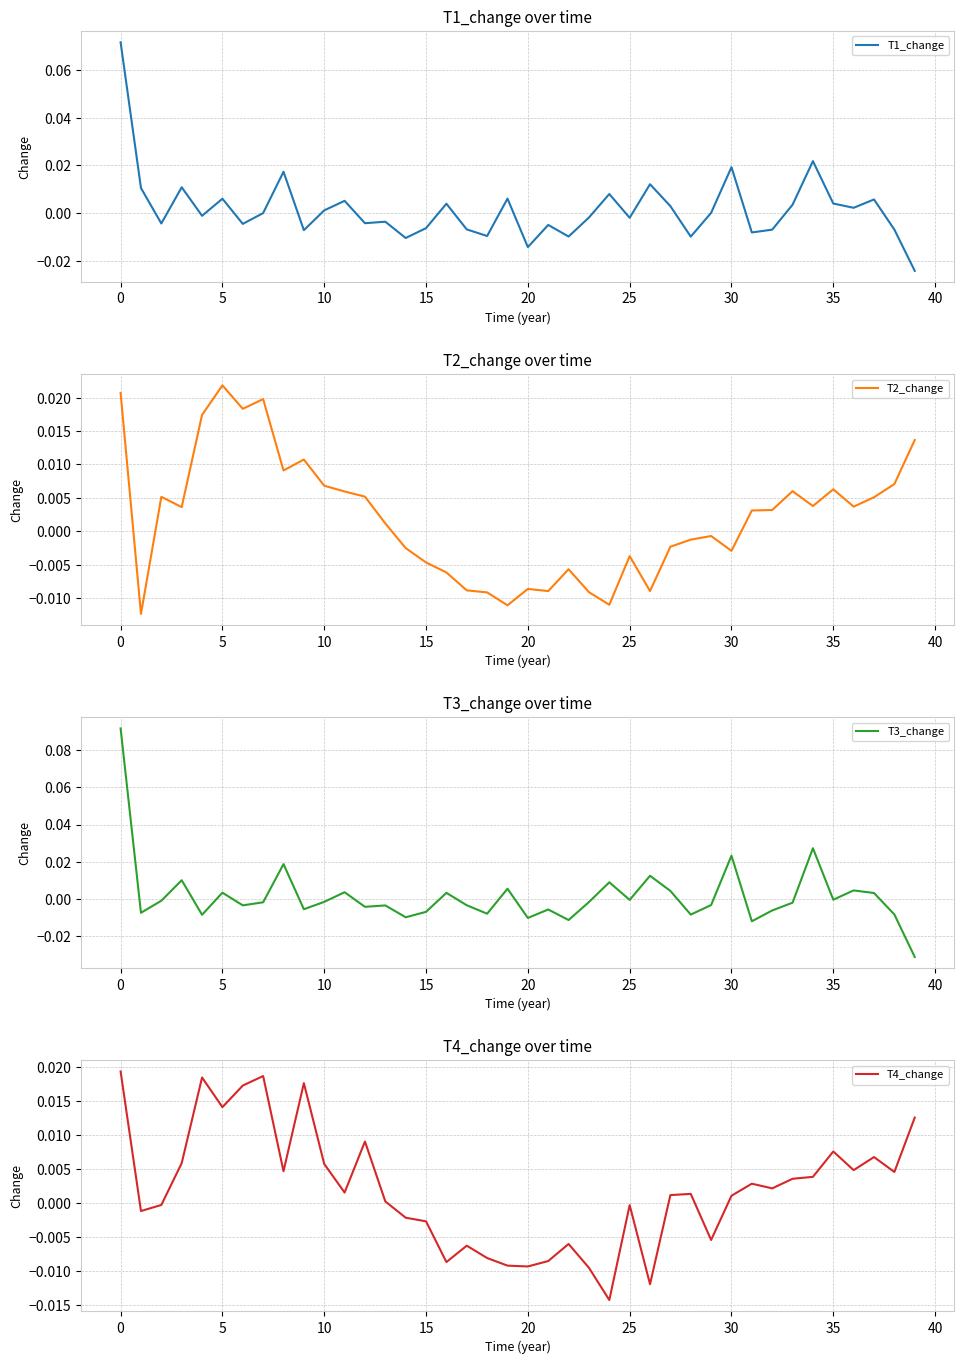

List the series in order of their peak value, lowest first.

T4_change, T2_change, T1_change, T3_change